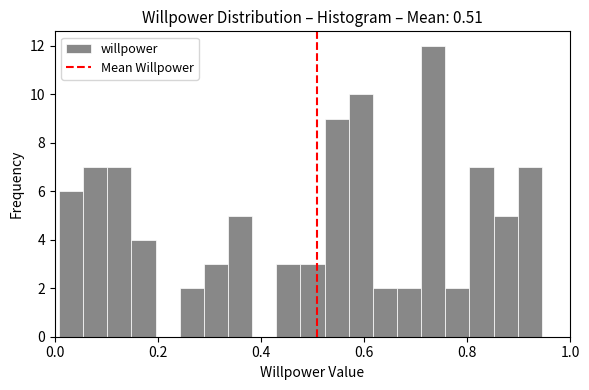

Read against the x-axis, roughly where is the centre of the tallest bar?

0.74